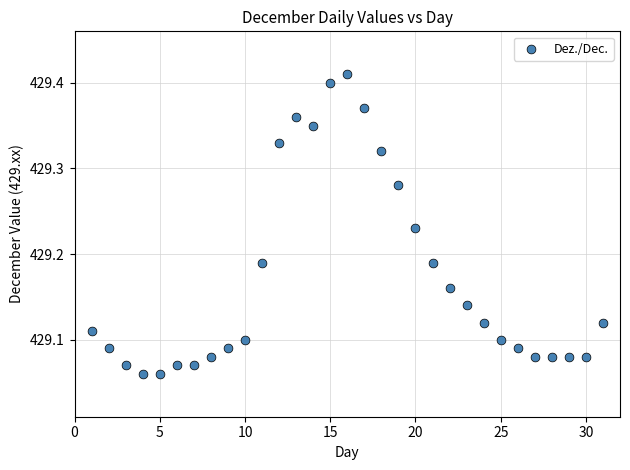

What is the range of X values (max minus min)?

30.0